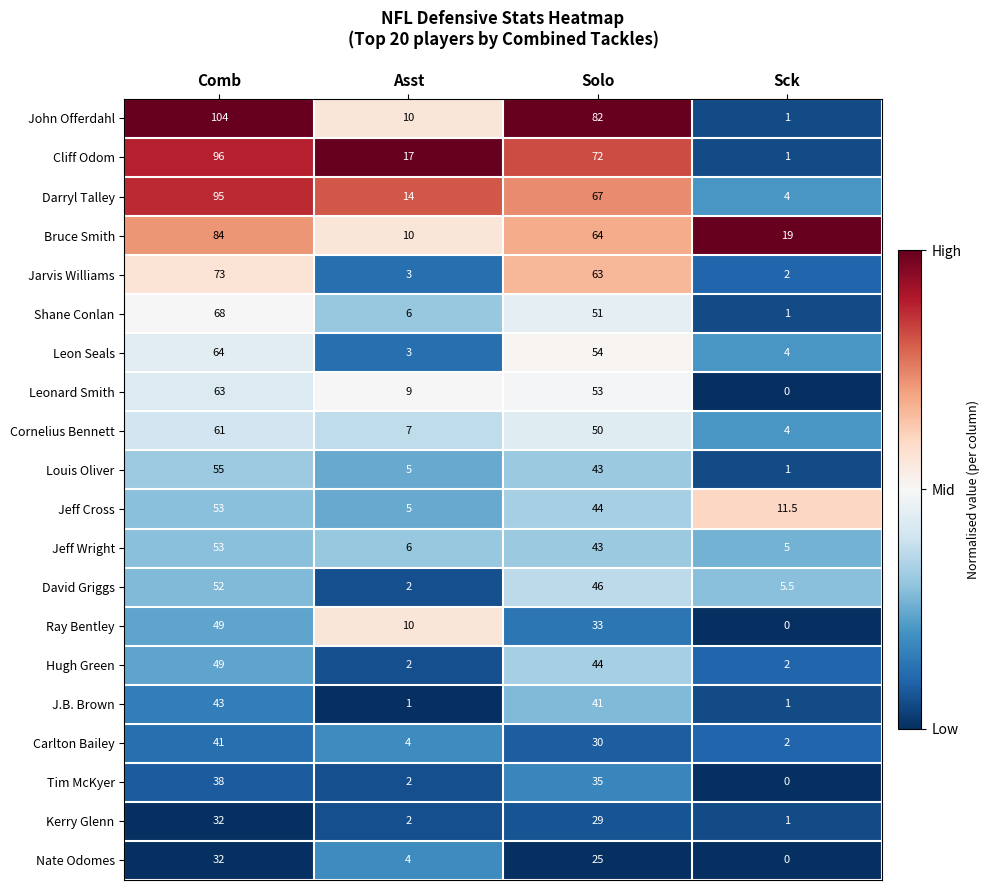

Between Asst and Solo, which series saw the biggest shift?

John Offerdahl